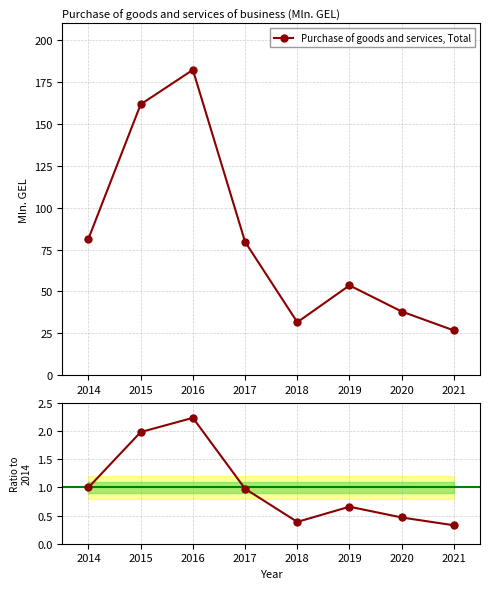

Reading right to left, extract all data points from this chart.

Purchase of goods and services, Total: 2021=26.7	2020=38.0	2019=53.6	2018=31.6	2017=79.6	2016=182.3	2015=161.7	2014=81.5
Ratio to 2014: 2021=0.3	2020=0.5	2019=0.7	2018=0.4	2017=1.0	2016=2.2	2015=2.0	2014=1.0